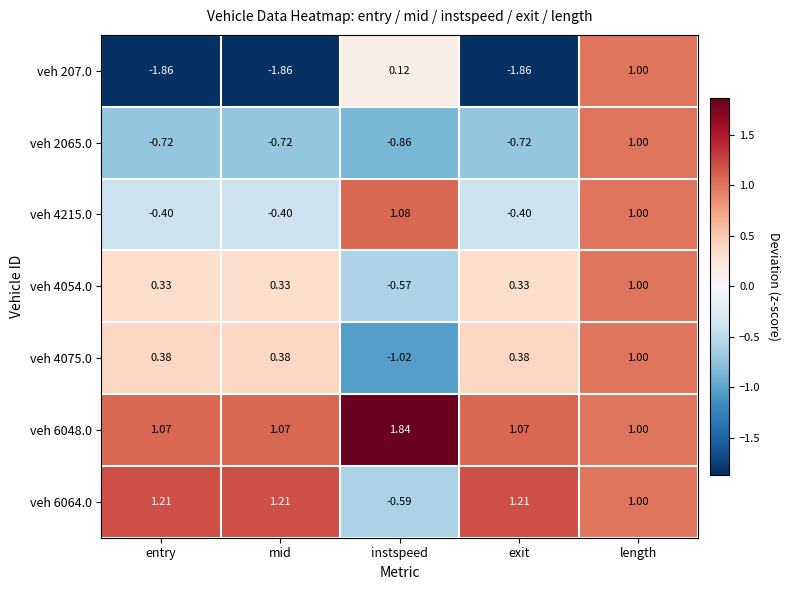

Which category has the highest value in the veh 4054.0 series?

length